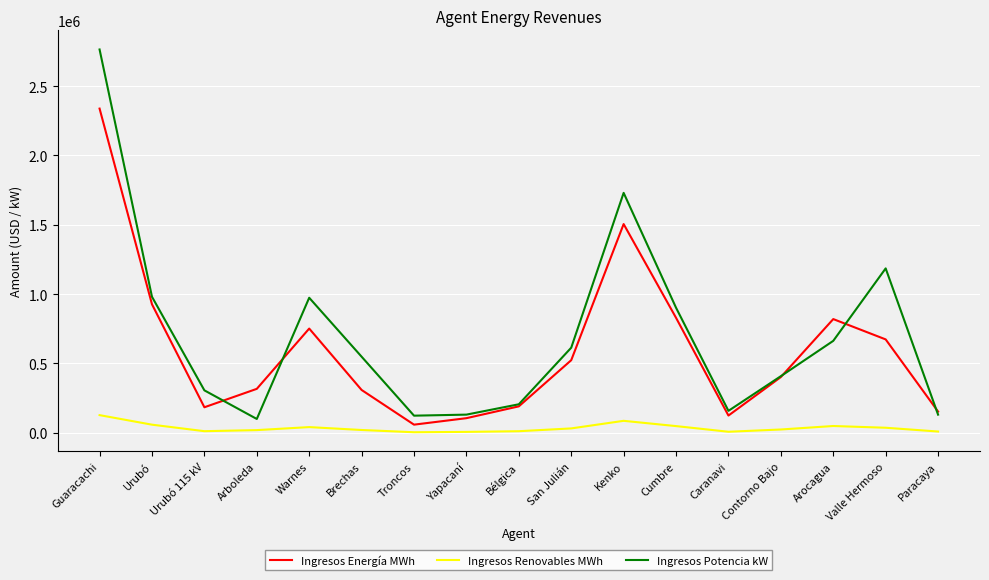

Where do Ingresos Energía MWh and Ingresos Potencia kW first cross each other?

Urubó 115 kV and Arboleda